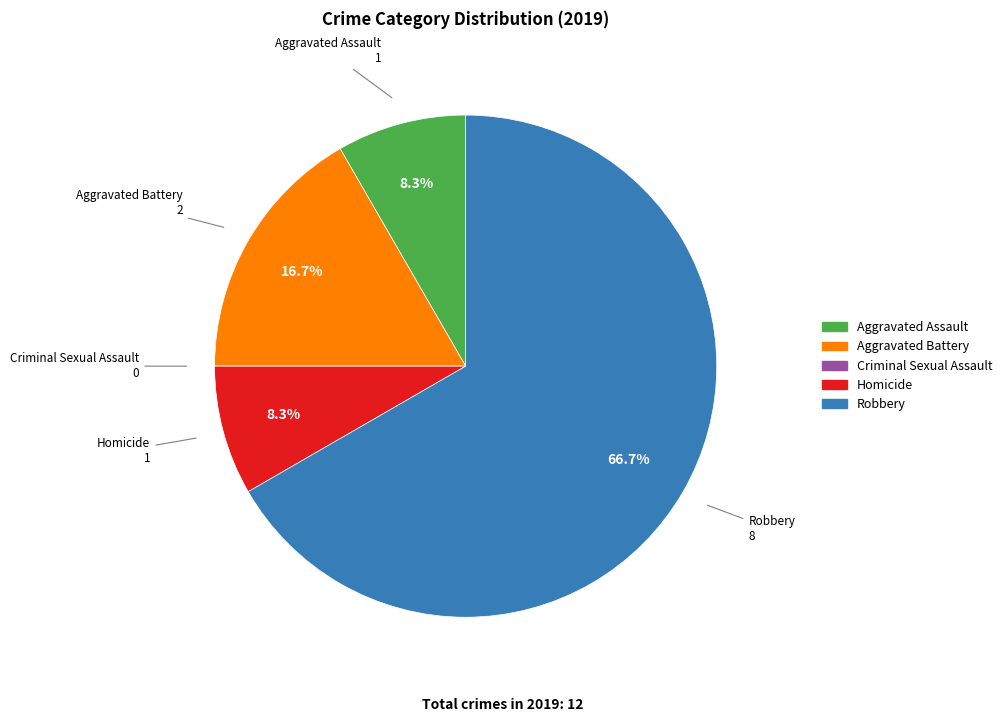

The Aggravated Assault slice represents 18% of the pie. True or false?

False